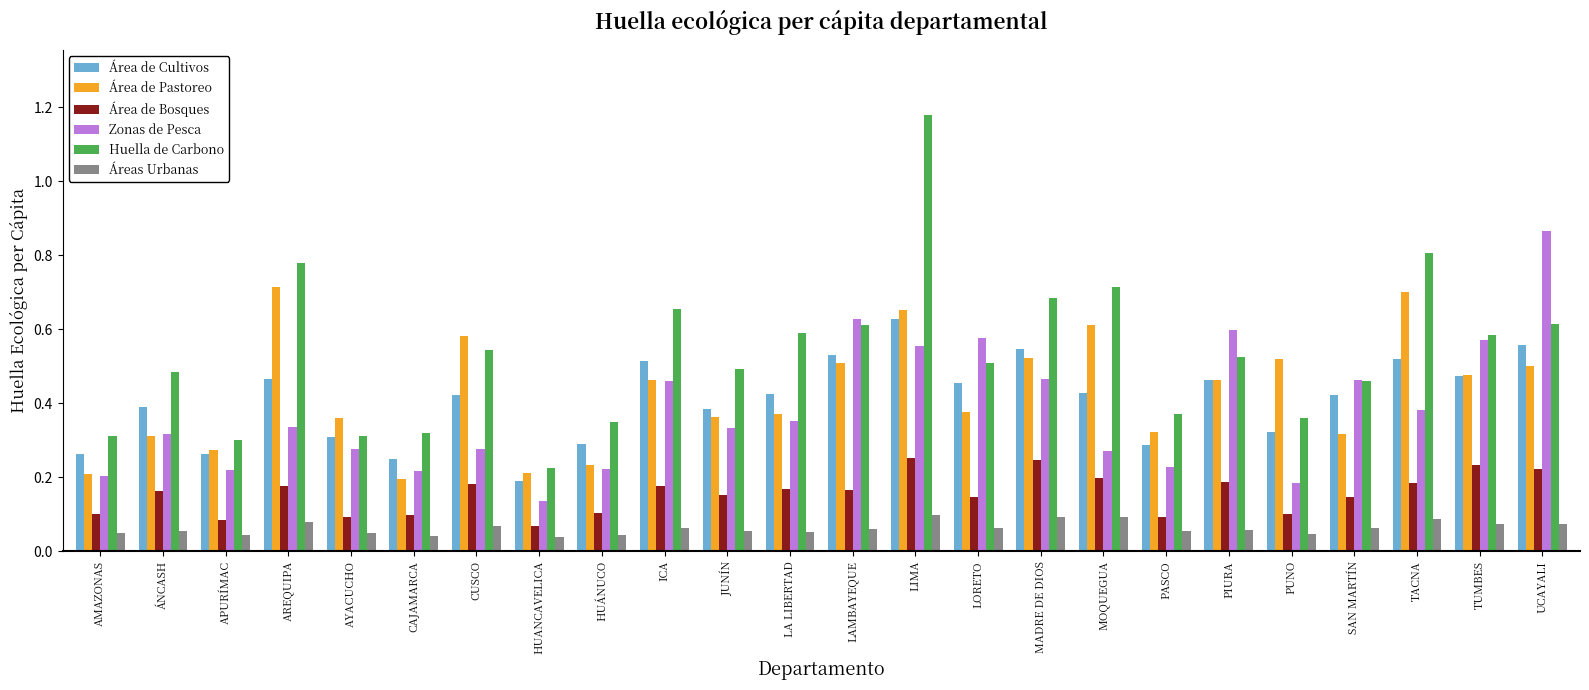

At how many categories does at least one series exceed 0?

24